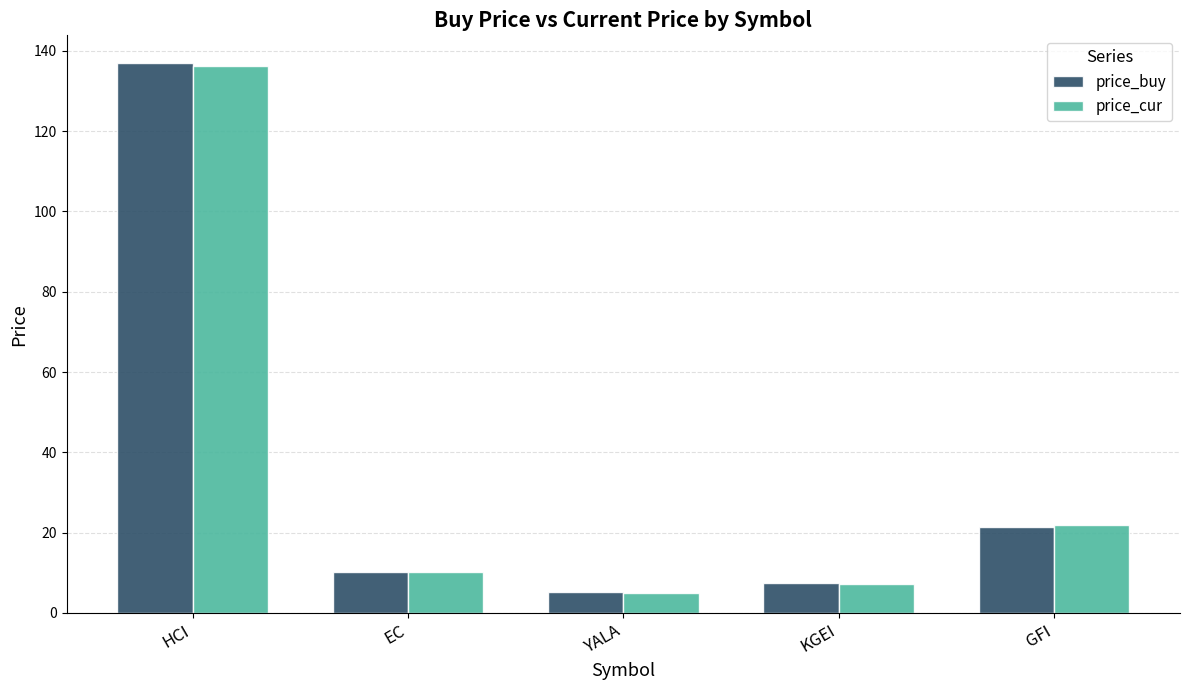

What is the value of the price_cur bar at the 1st from the left?

136.3